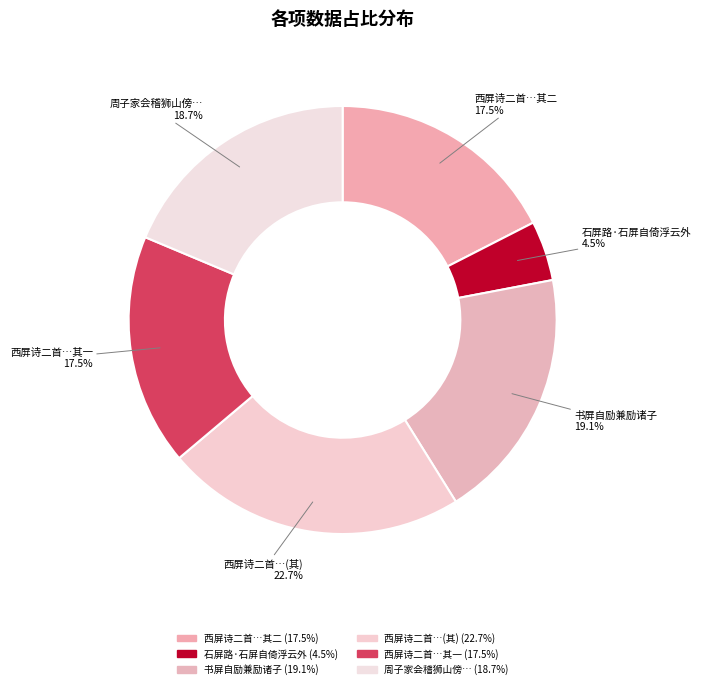

Which has a higher value, 西屏诗二首…(其) or 周子家会稽狮山傍…?

西屏诗二首…(其)